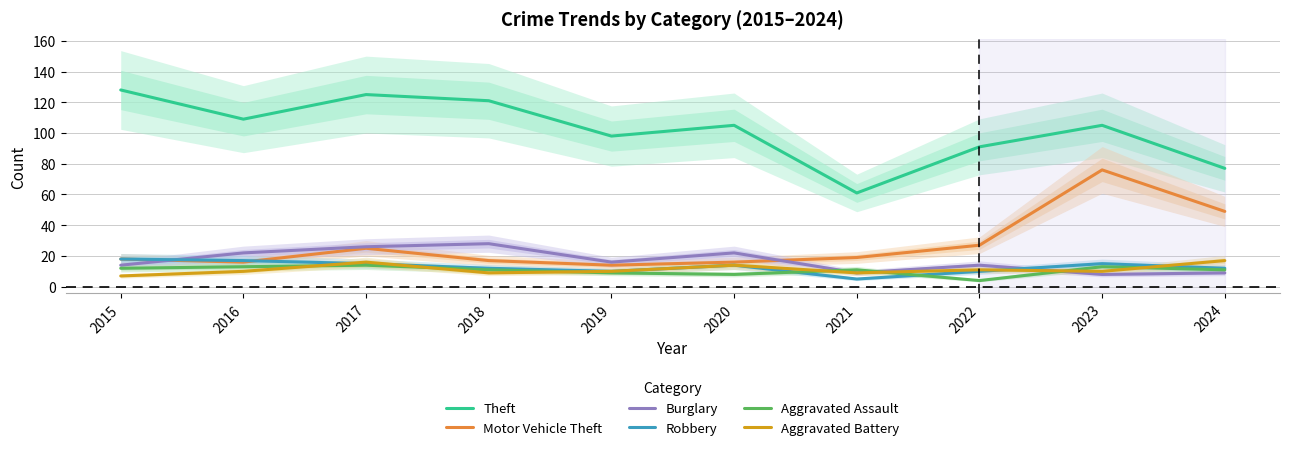

At which label does Motor Vehicle Theft first exceed 19?

2017